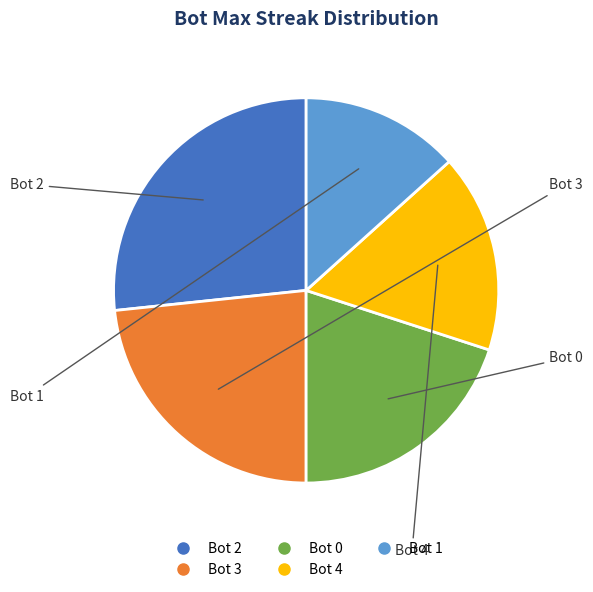

Which category has the biggest portion of the pie?

Bot 2